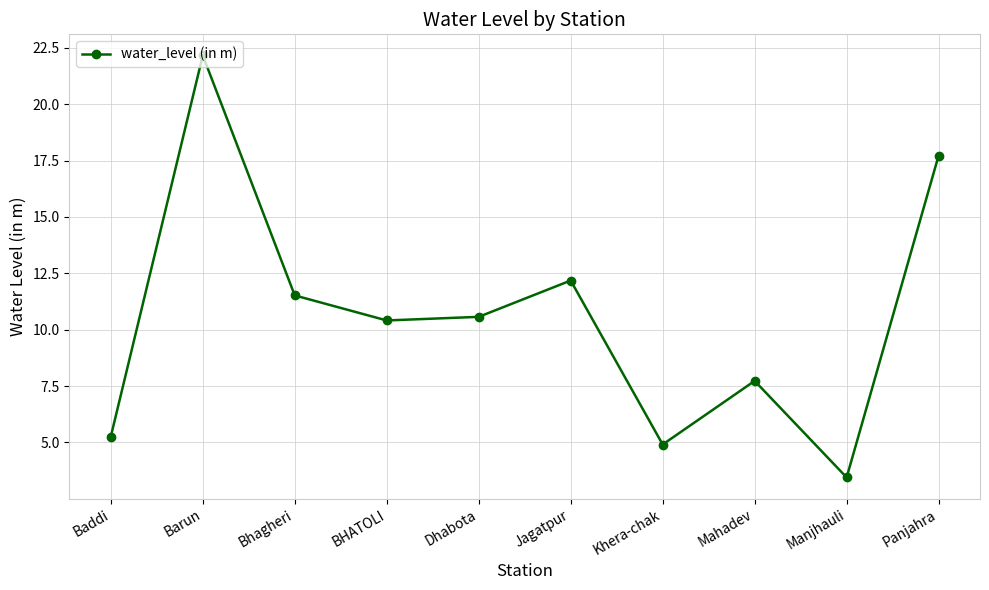

True or false: the data has more than 2 interior local peaks.

True